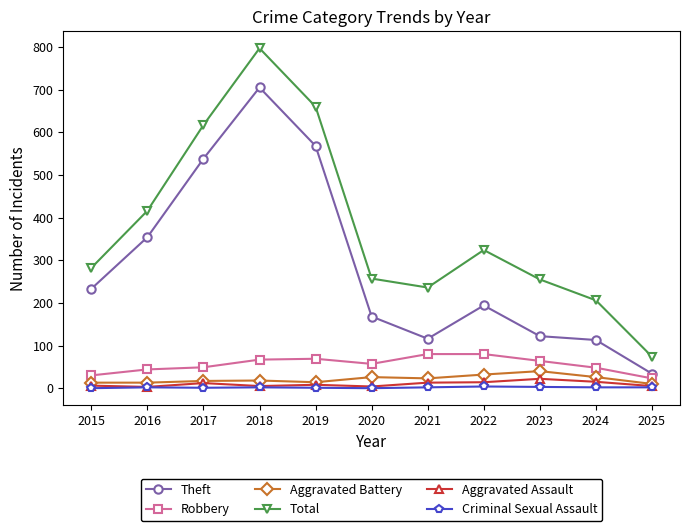

How many interior local valleys does the Total series have?

1